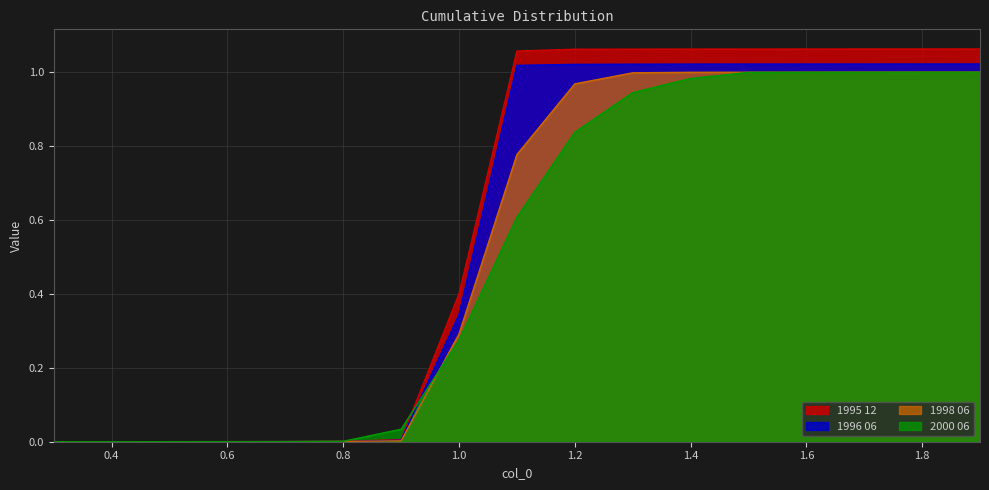

True or false: 1998 06 has more than 2 points higher than both neighbors.

False